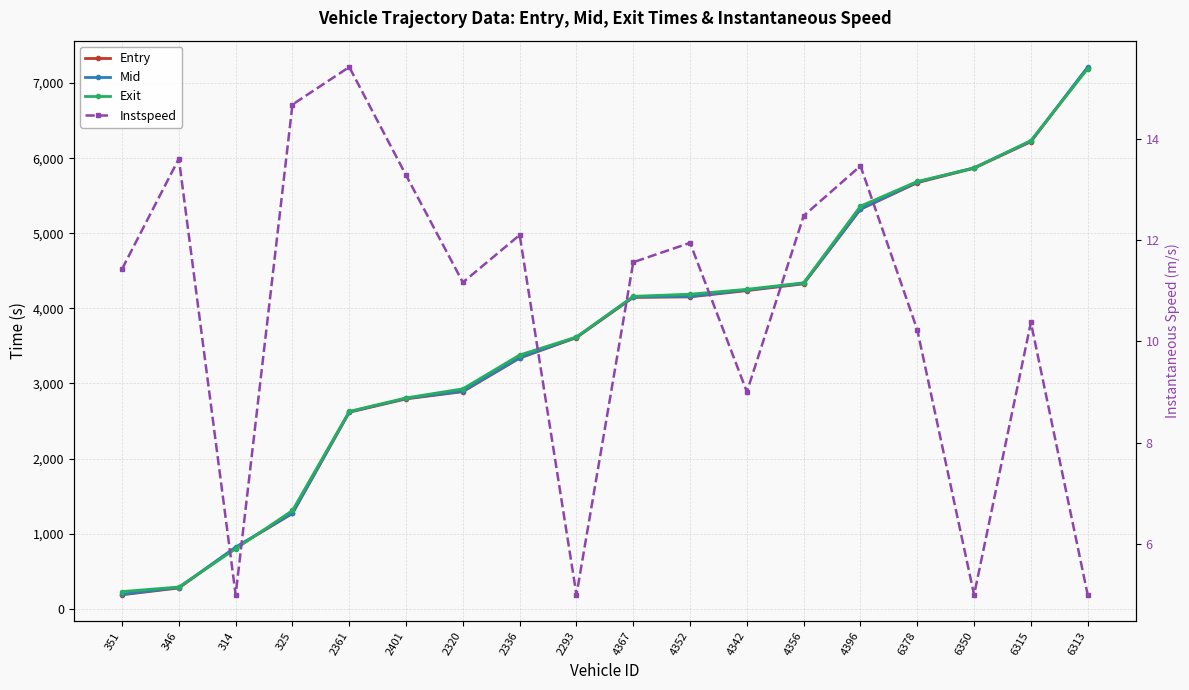

How many lines are shown in the chart?

4